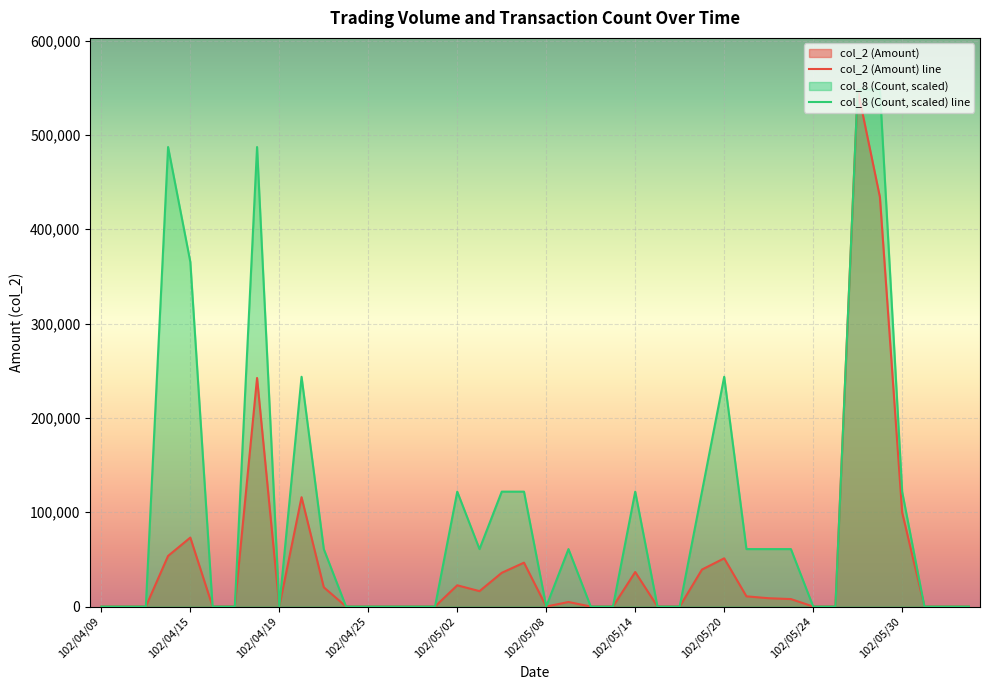

At 102/05/14, list the series in order from largest to smallest.

col_8 (Count, scaled) line, col_2 (Amount) line